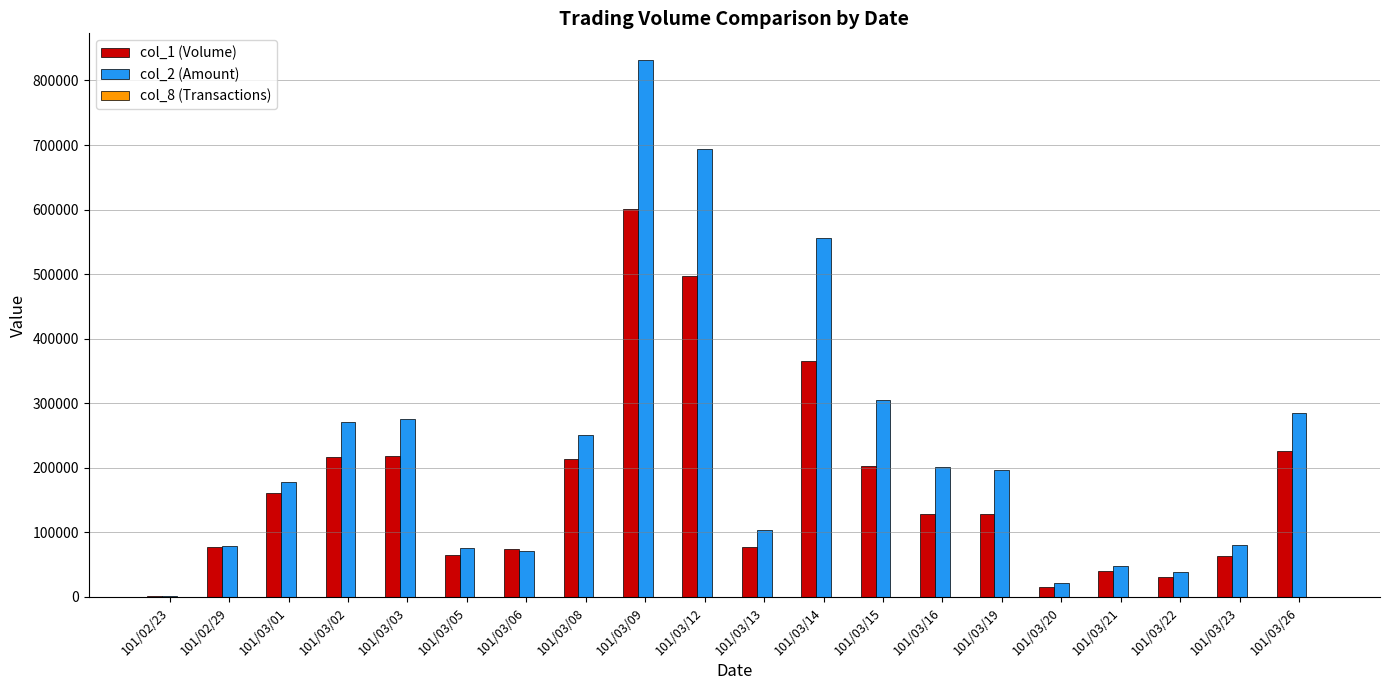

Between 101/02/29 and 101/03/03, which series saw the biggest shift?

col_2 (Amount)